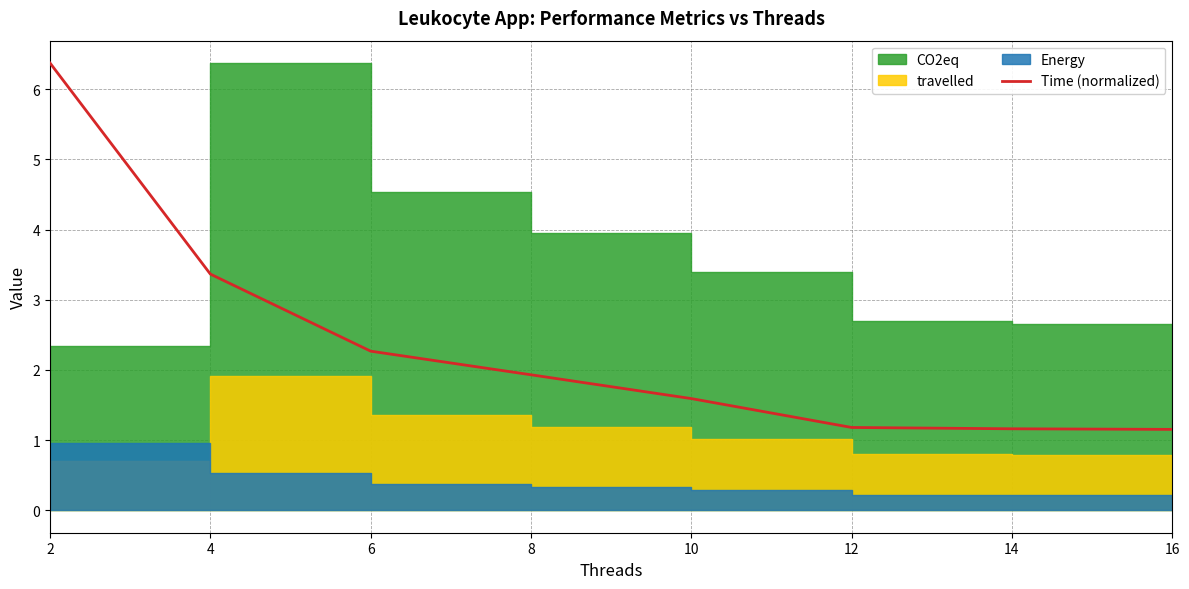

The value of Time (normalized) at 4 is 6.0. True or false?

False